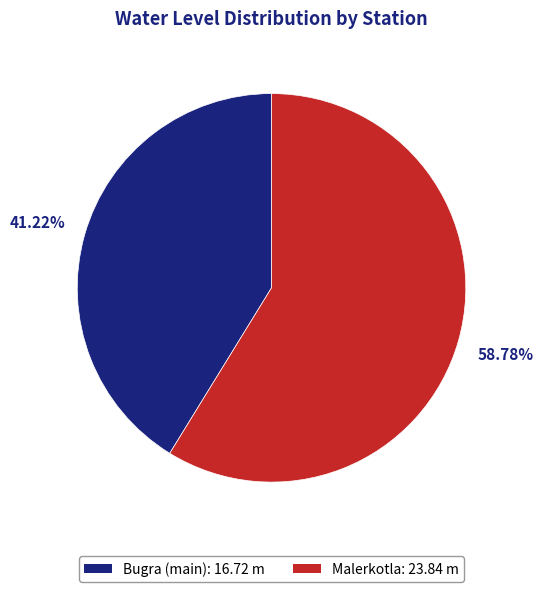

To the nearest percent, what is the difference between the largest and smallest slice percentages?

18%